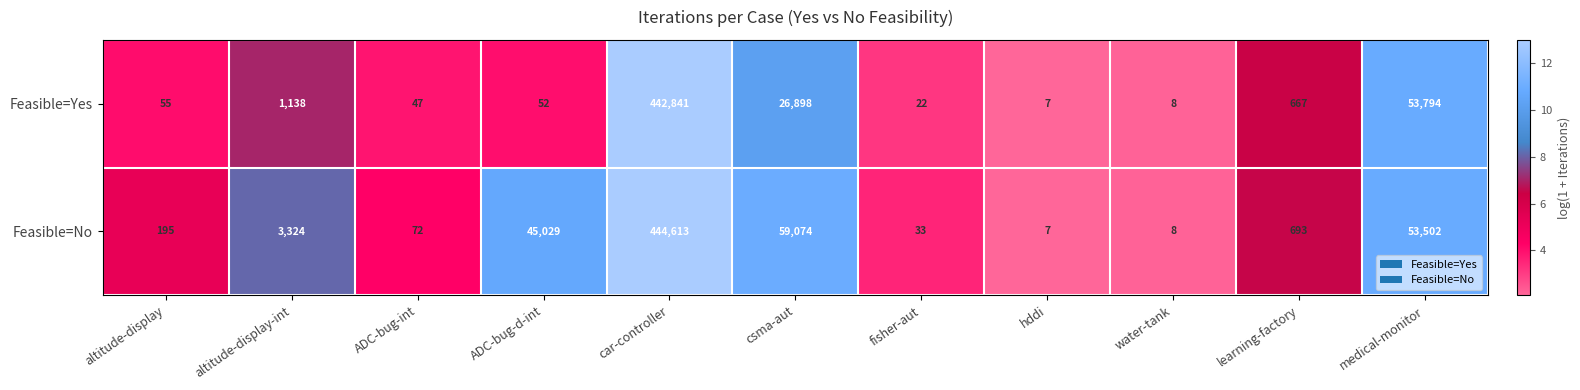

At which category does the chart reach its peak across all series?

car-controller